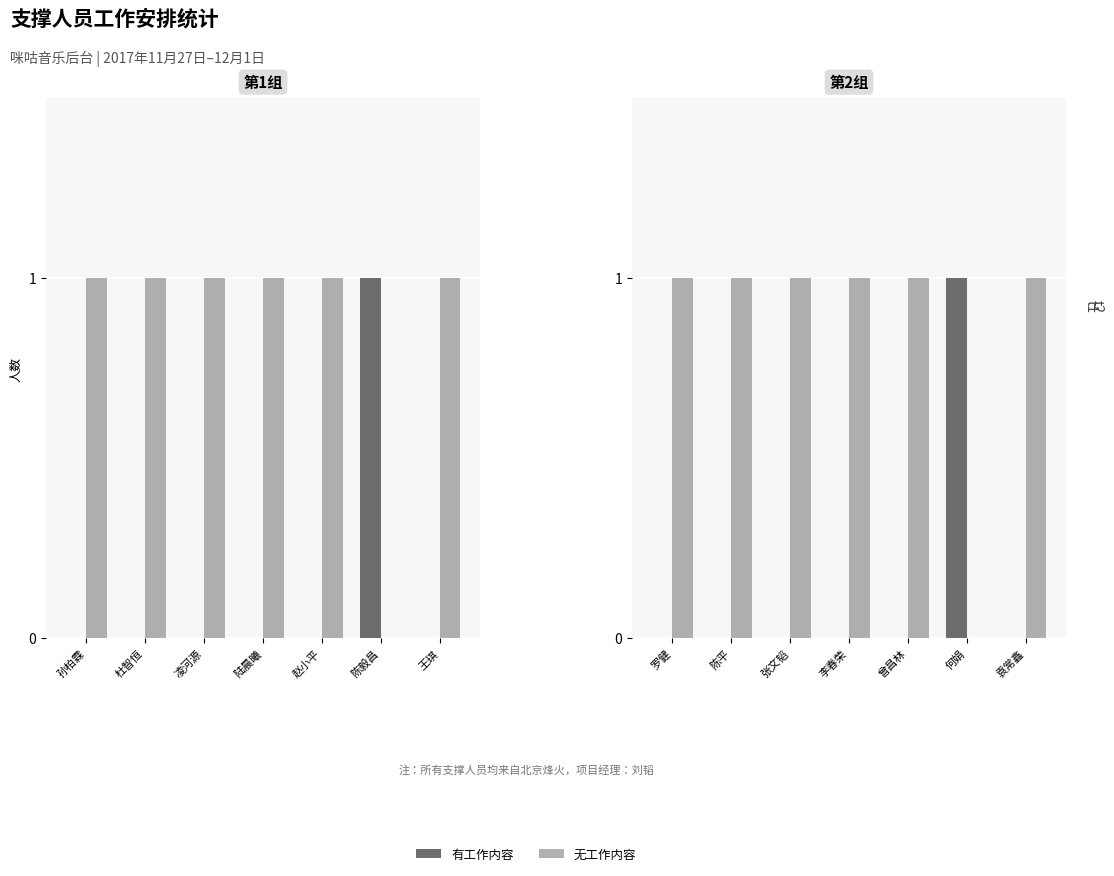

Which series changed the most between 陈平 and 袁常鑫?

有工作内容